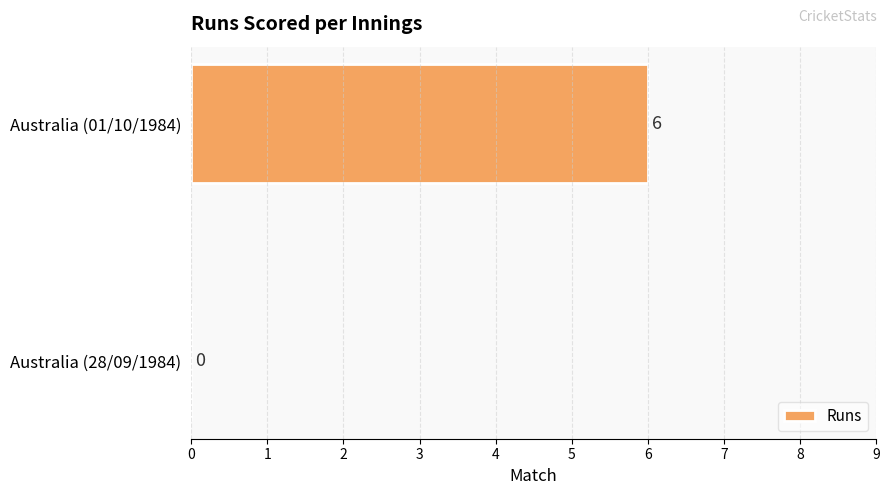

What is the change in value from Australia (28/09/1984) to Australia (01/10/1984)?

+6